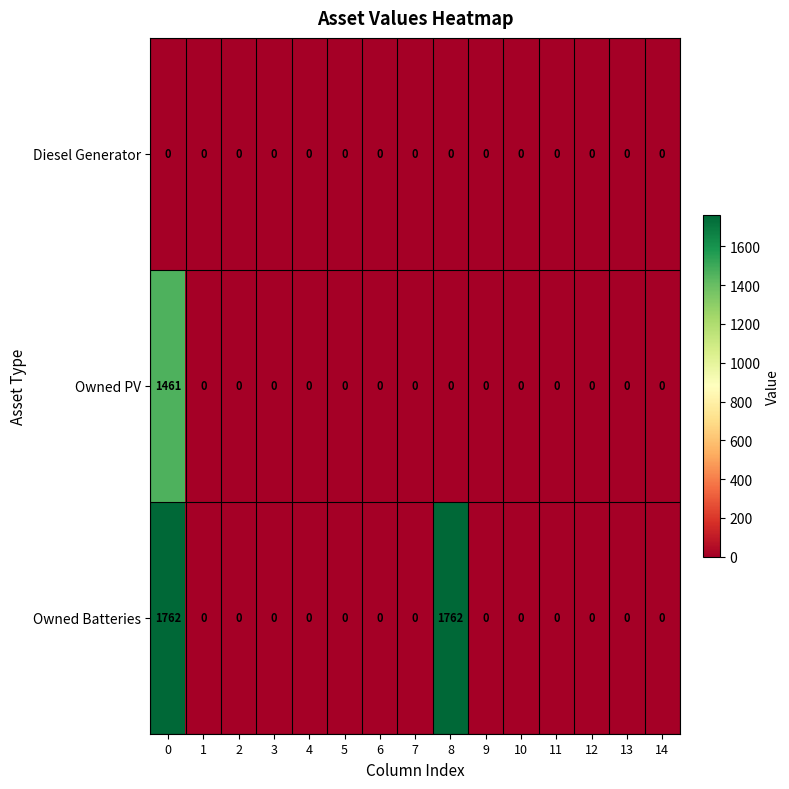

True or false: Diesel Generator has a value of 0 at 10.

True